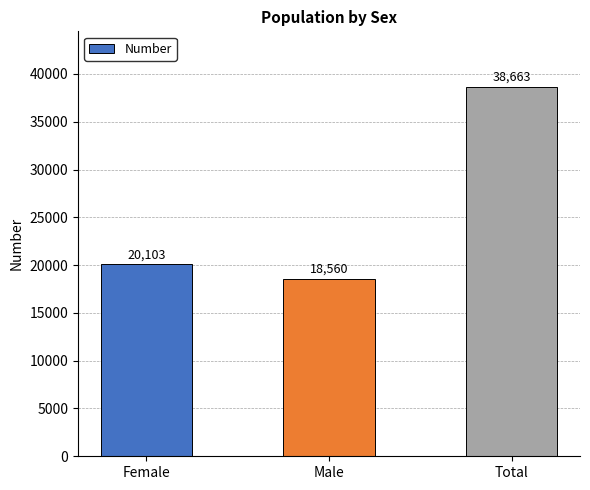

What is the greatest value displayed?

38663